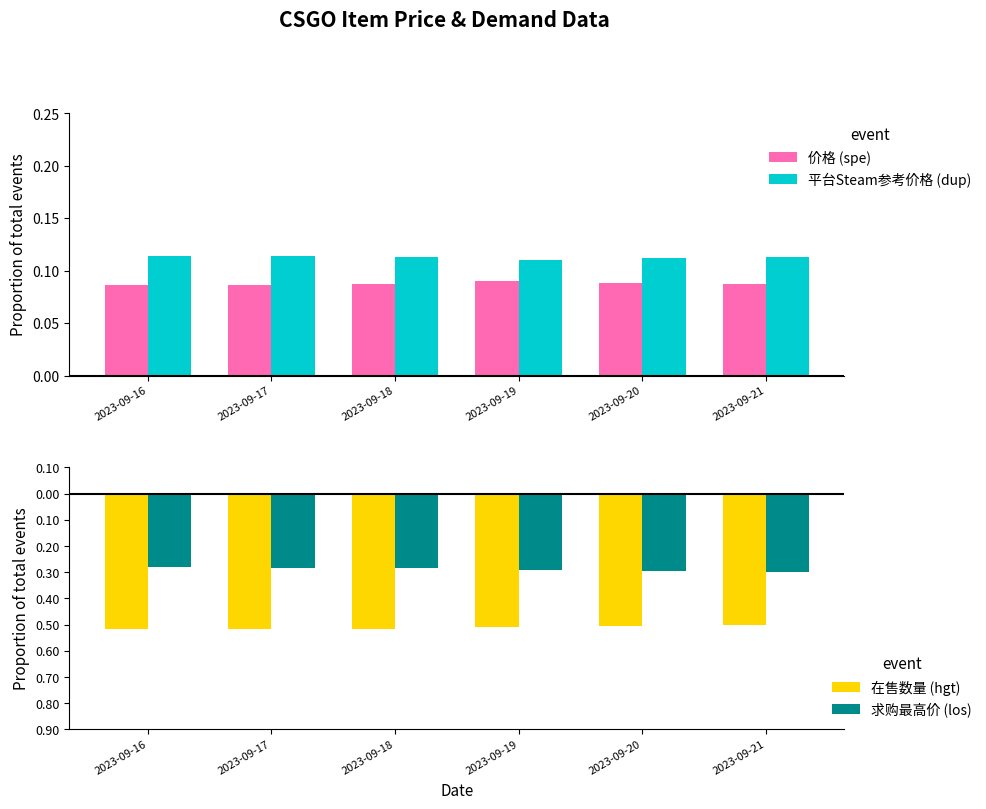

What is the value of the 求购最高价 (los) bar at the 2nd from the left?

-0.3